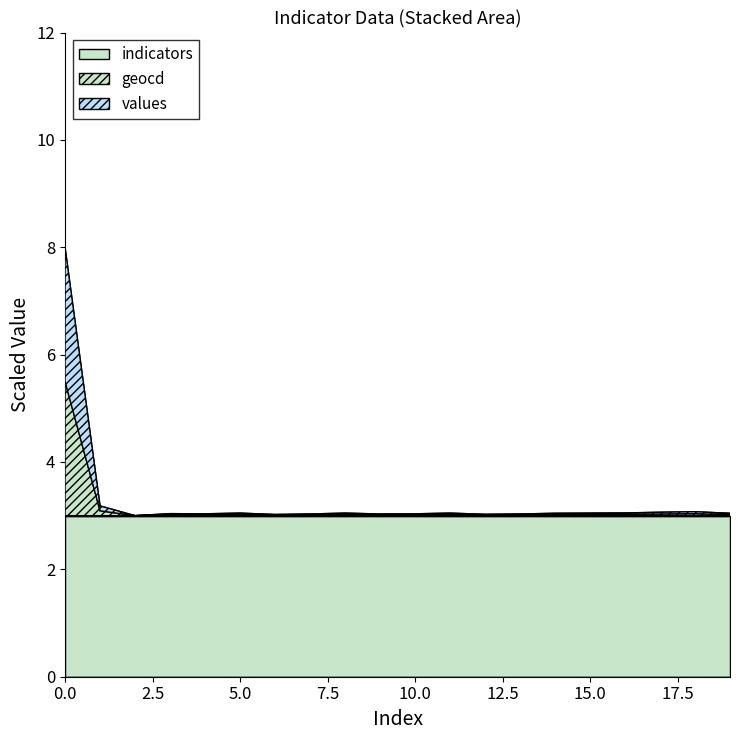

Which series has the largest range (max minus min)?

values